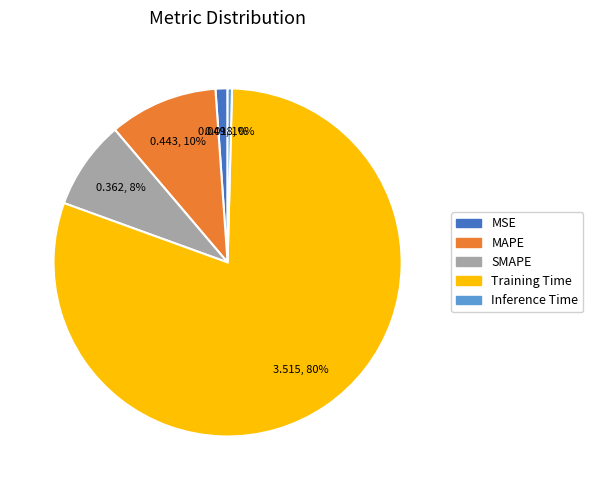

What is the majority slice?

Training Time